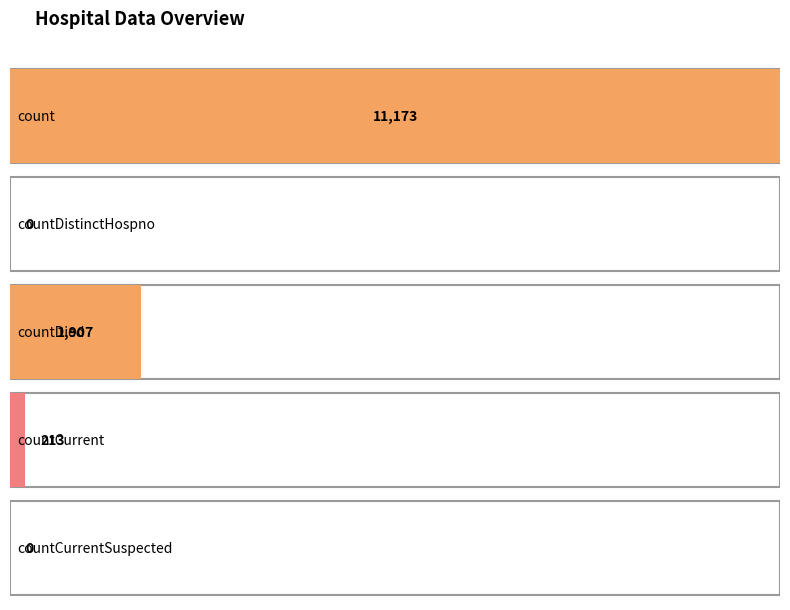

Which category has the highest value across all series?

count